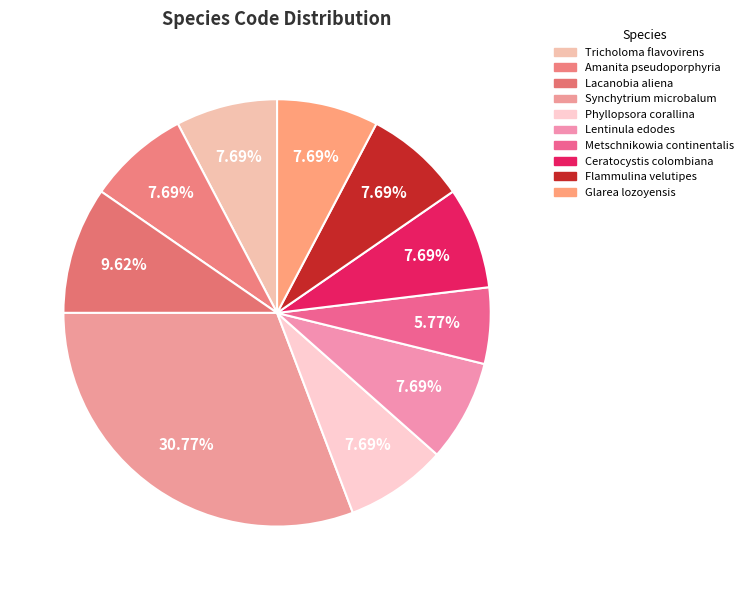

Does Metschnikowia continentalis represent more than half of the total?

No